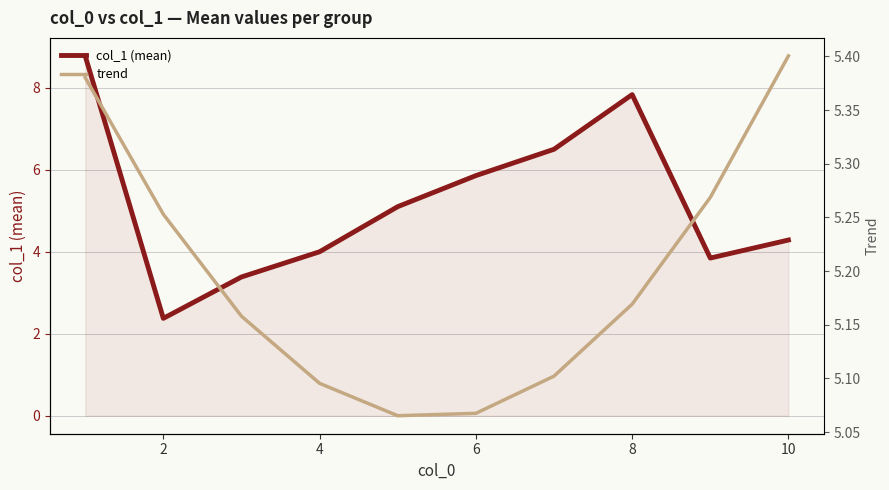

What is the maximum value for col_1 (mean)?

8.8